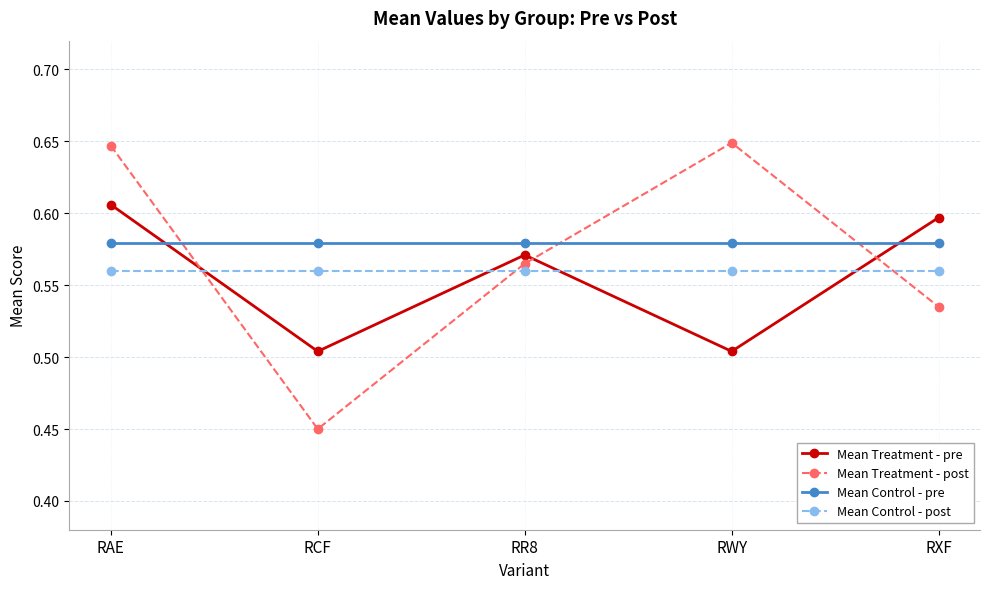

Does the chart have visible grid lines?

Yes